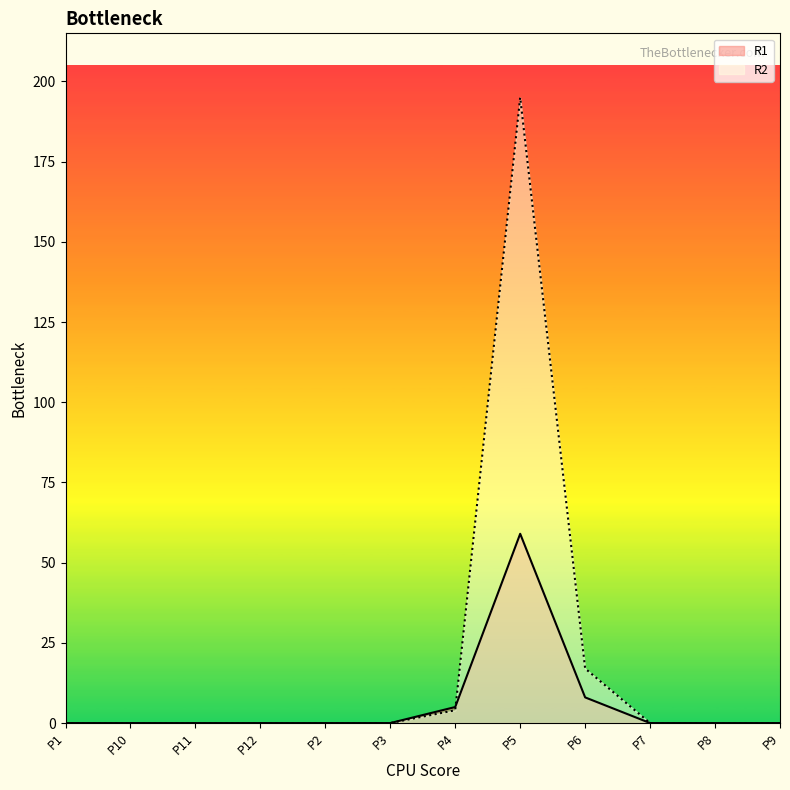

At how many categories does at least one series exceed 184?

1